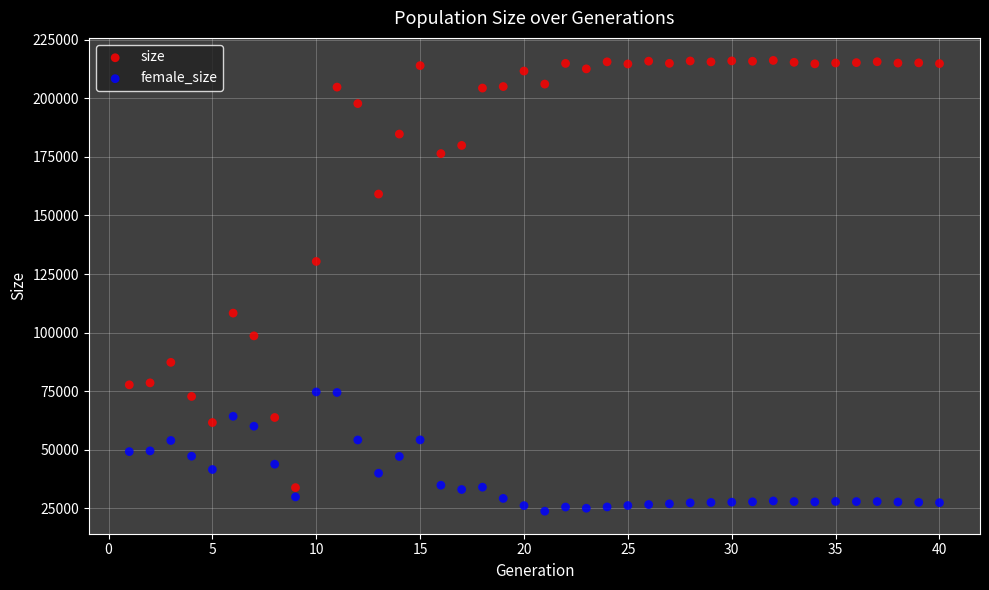

In the size series, what Y value is closest to 125004?

130363